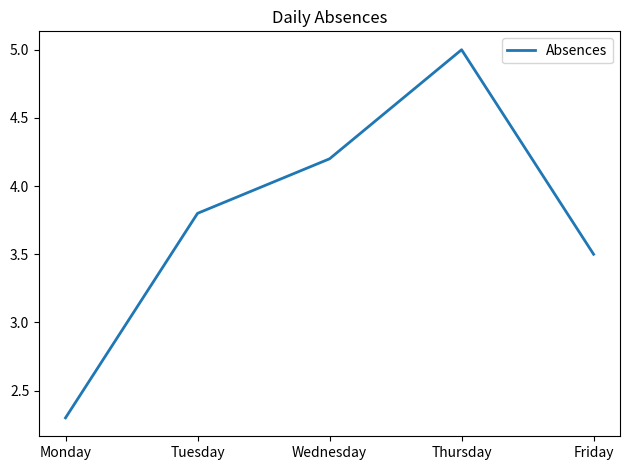

How many interior local peaks (higher than both neighbors) does the data have?

1